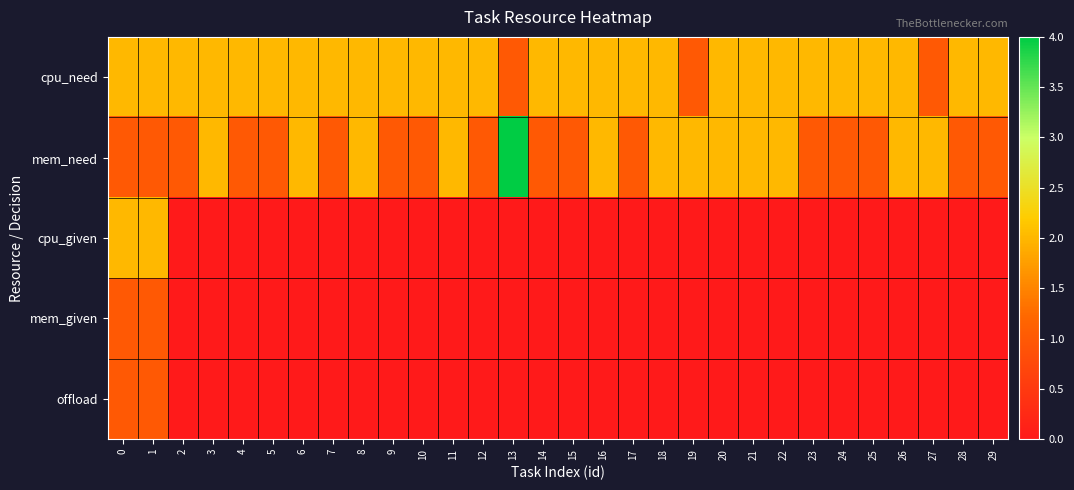

Which category has the highest value across all series?

13